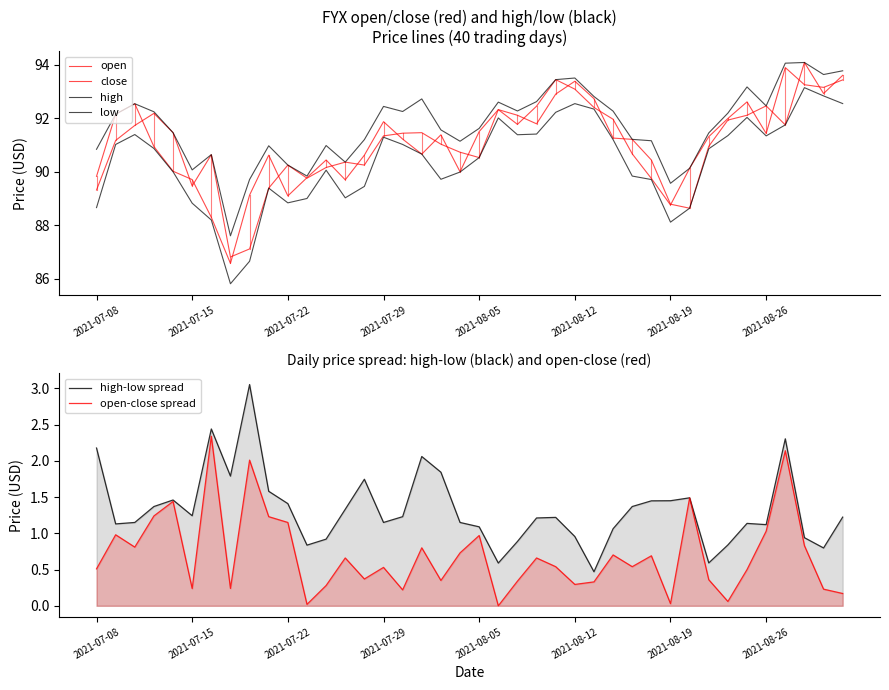

What position from the left is 28?

29